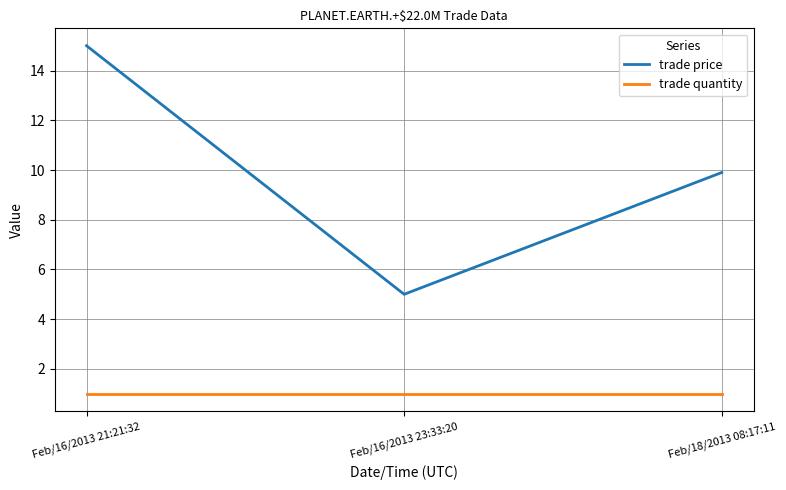

Between Feb/16/2013 23:33:20 and Feb/18/2013 08:17:11, which series saw the biggest shift?

trade price